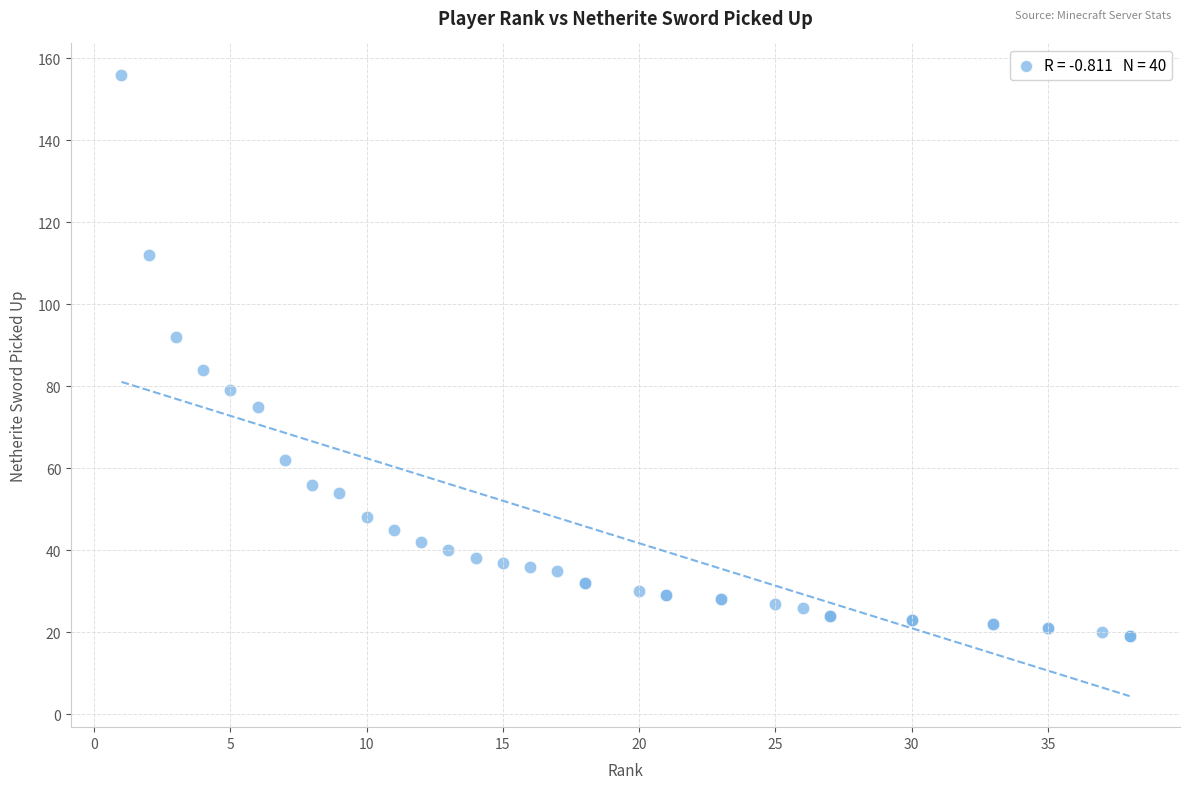

What Y value in the scatter plot is closest to 87?

84